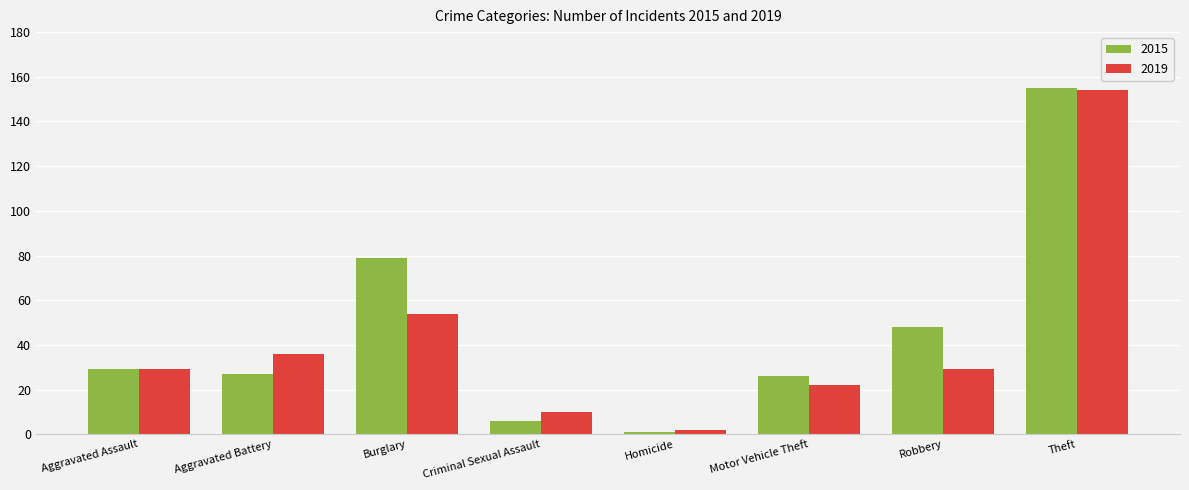

Does the chart contain any negative values?

No